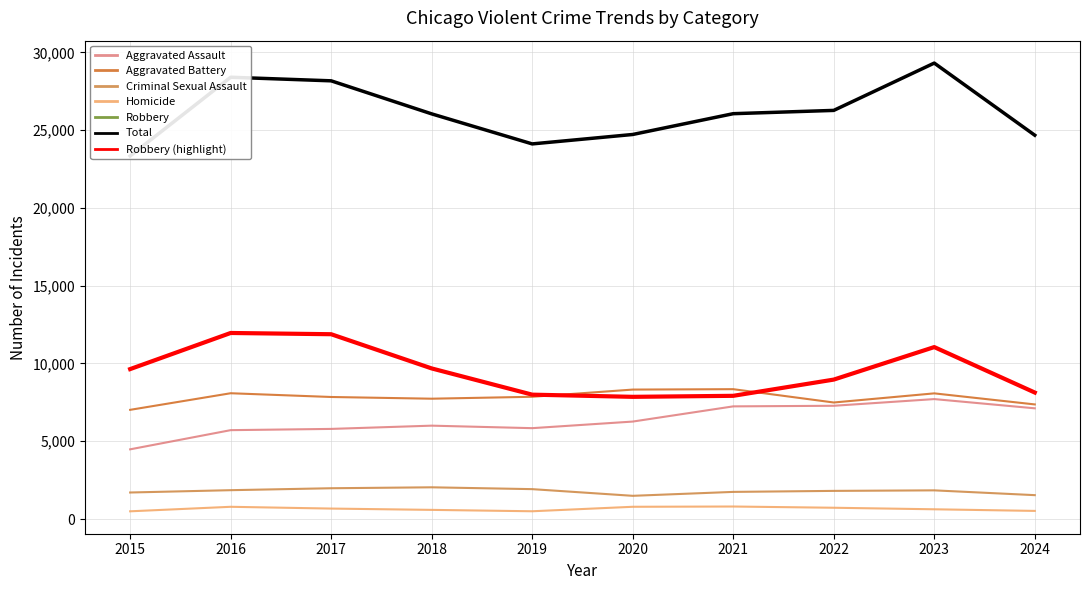

What is the value of the Robbery point at the 3rd from the left?

11880